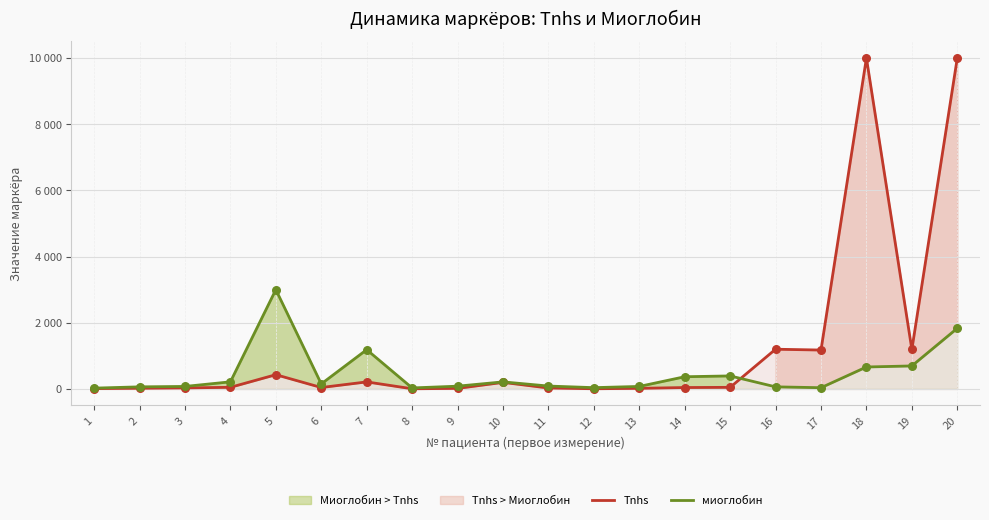

Which series reaches the minimum Y coordinate?

Tnhs